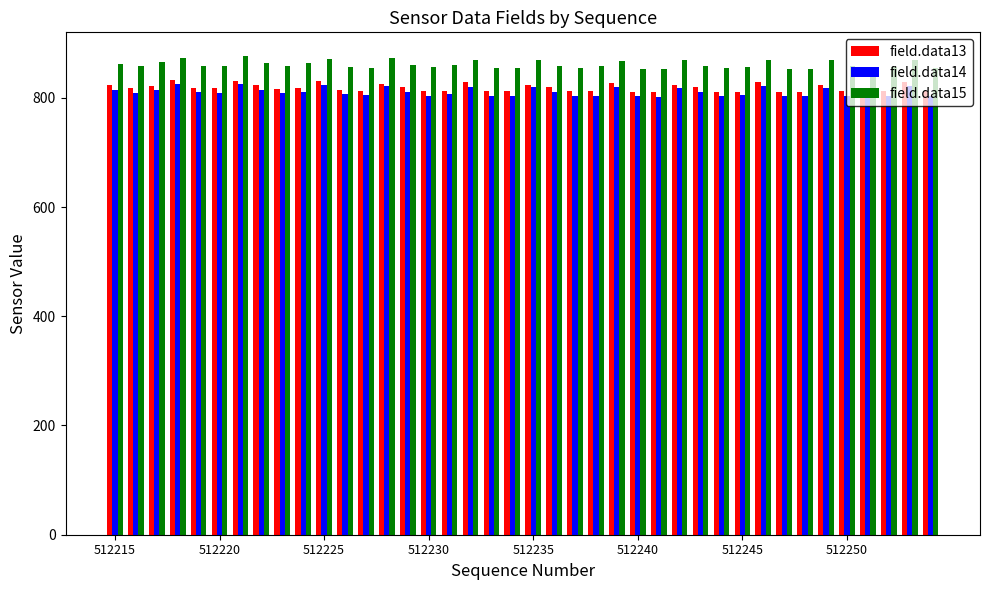

What is the difference between the maximum and second lowest values in the field.data15 series?

23